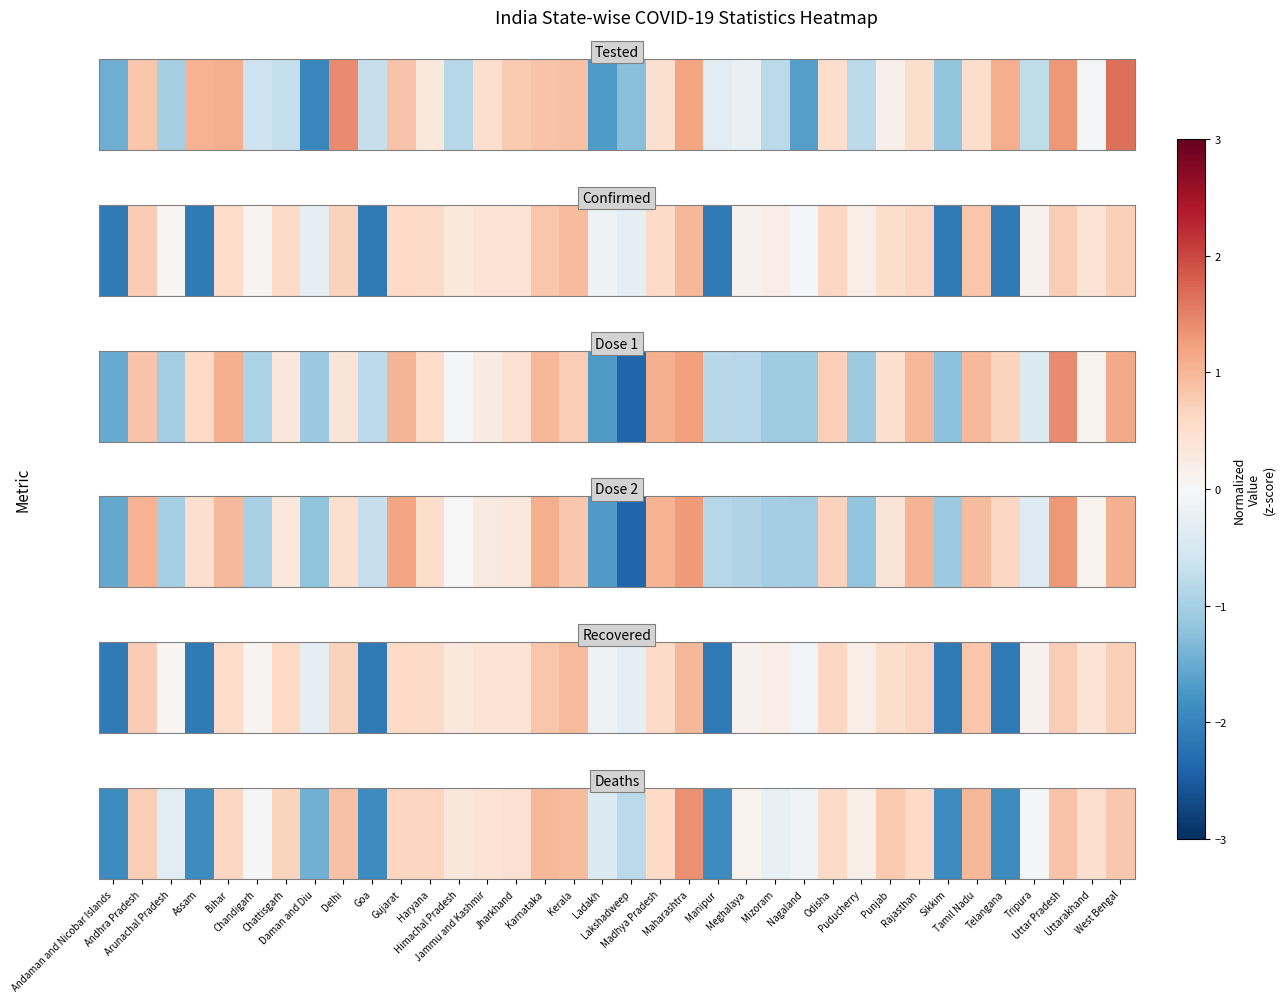

At which category does the chart reach its peak across all series?

Maharashtra